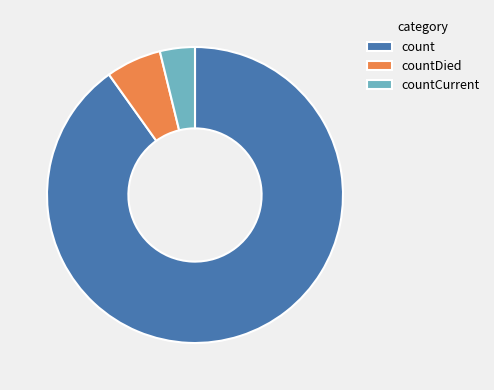

Does count represent more than half of the total?

Yes